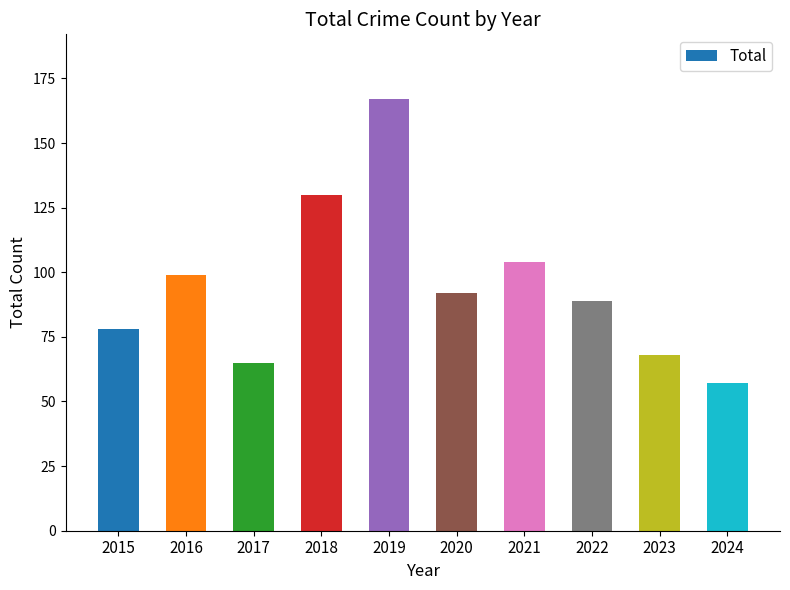

What is the minimum value shown in the chart?

57